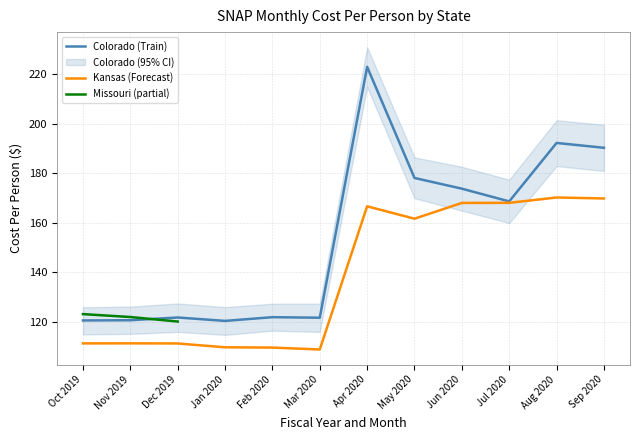

What is the sum of the Colorado Cost Per Person values at Oct 2019 and Nov 2019?

241.3